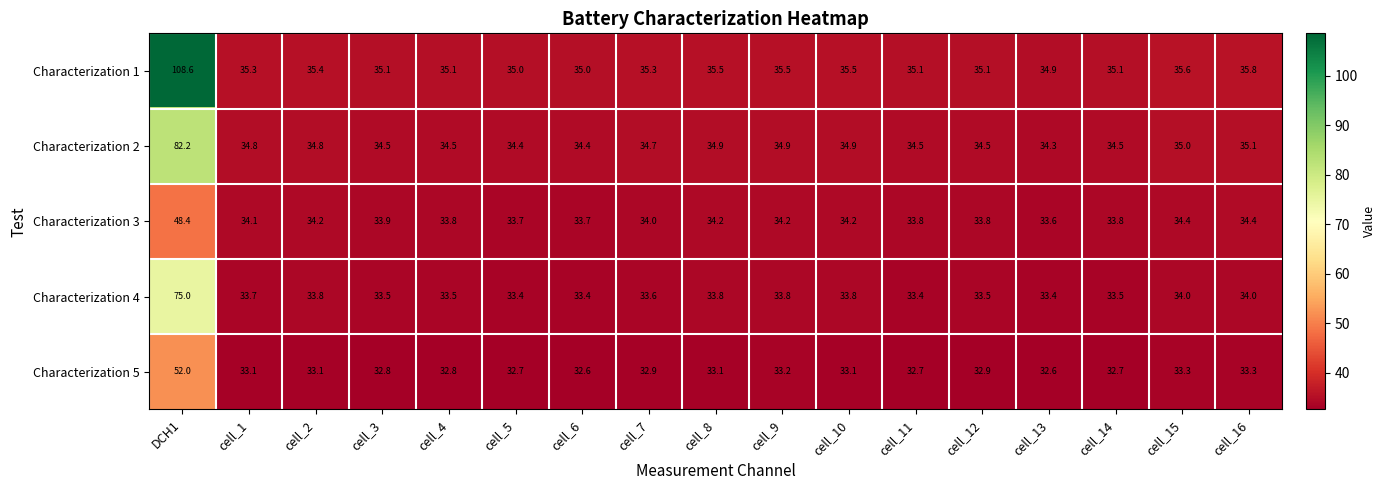

What is the spread (max minus min) of values at cell_14?

2.4